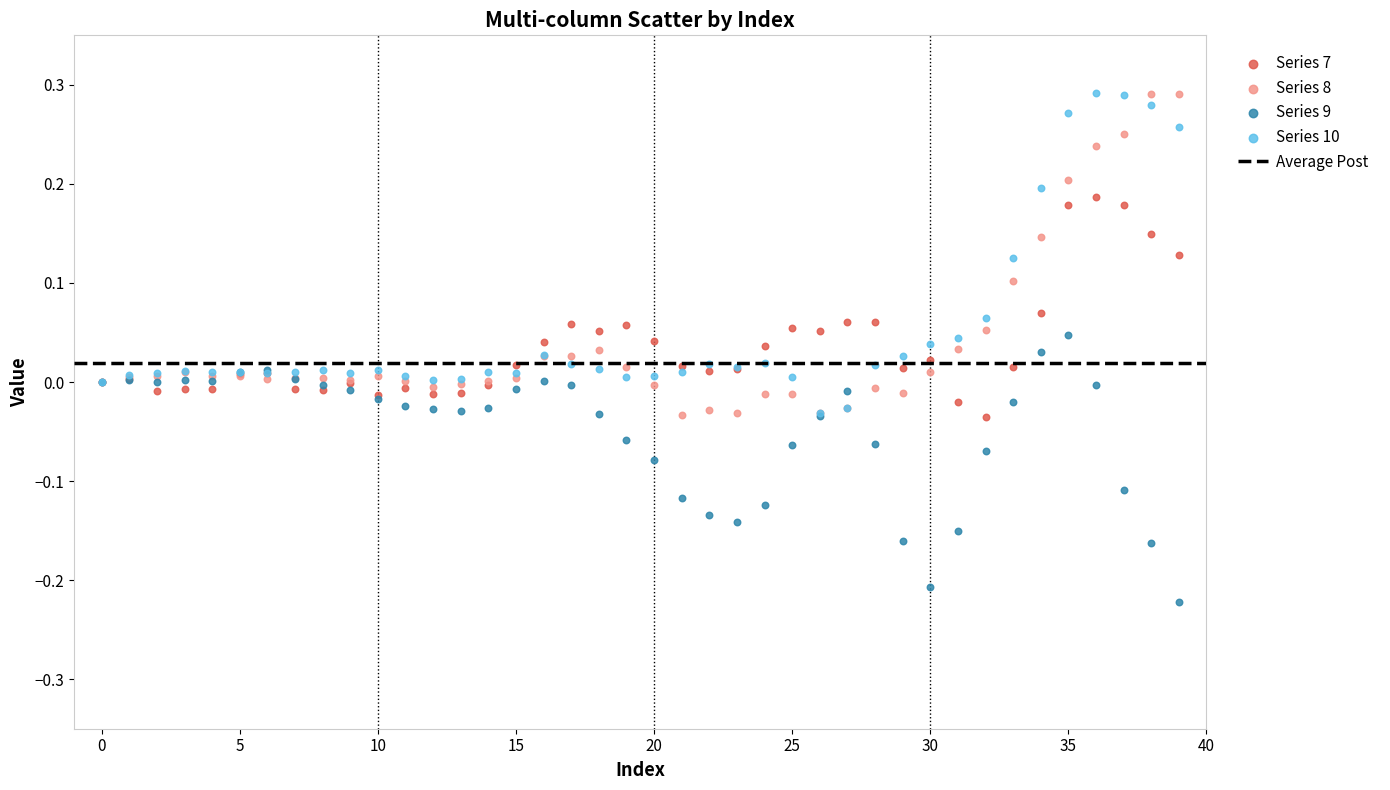

Which series reaches the minimum Y coordinate?

Series 9